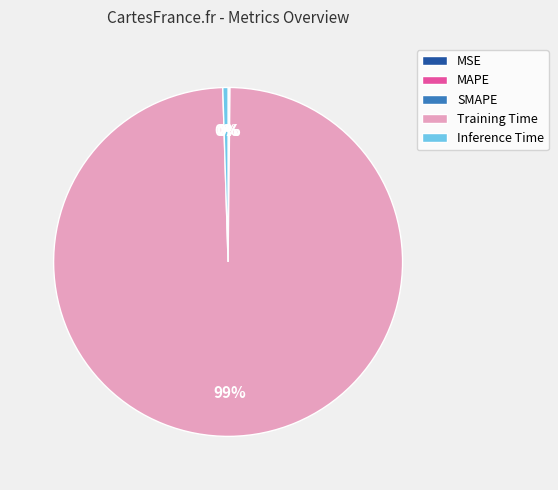

Is it true that Training Time is 99% of the pie?

True